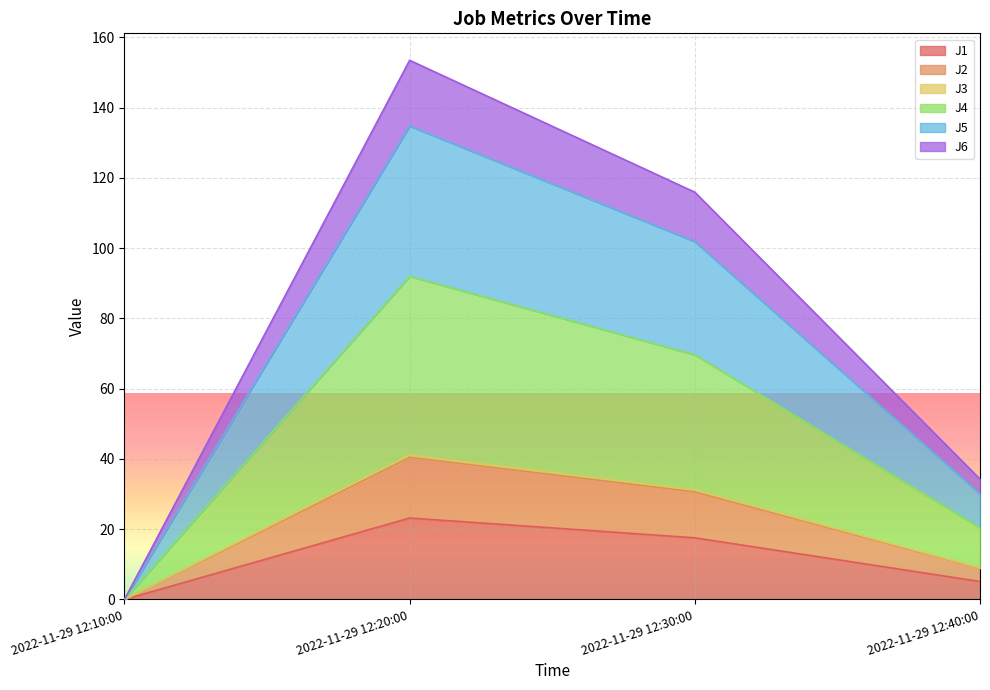

What is the maximum value for J1?

23.2